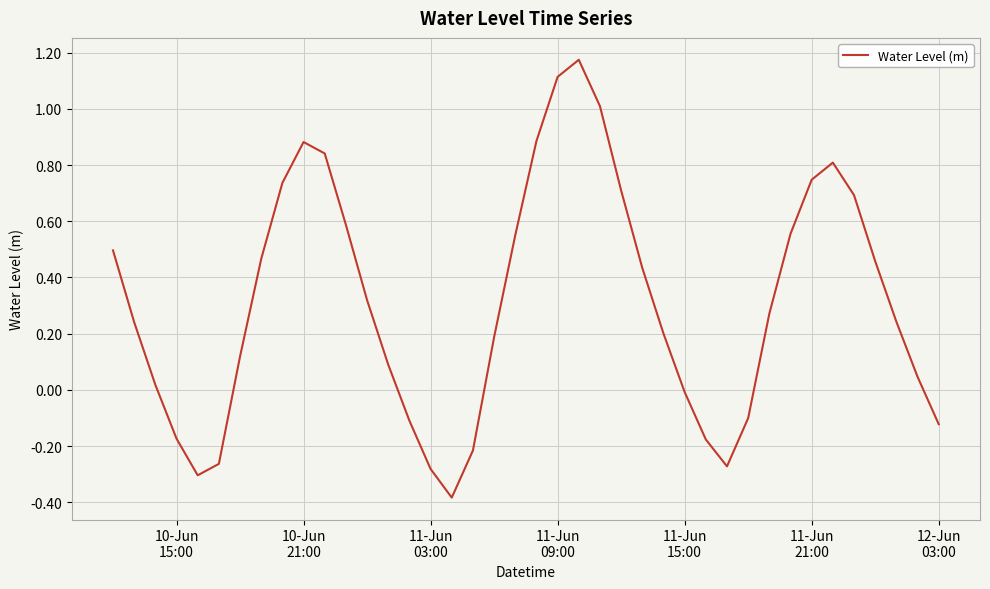

How many lines are shown in the chart?

1